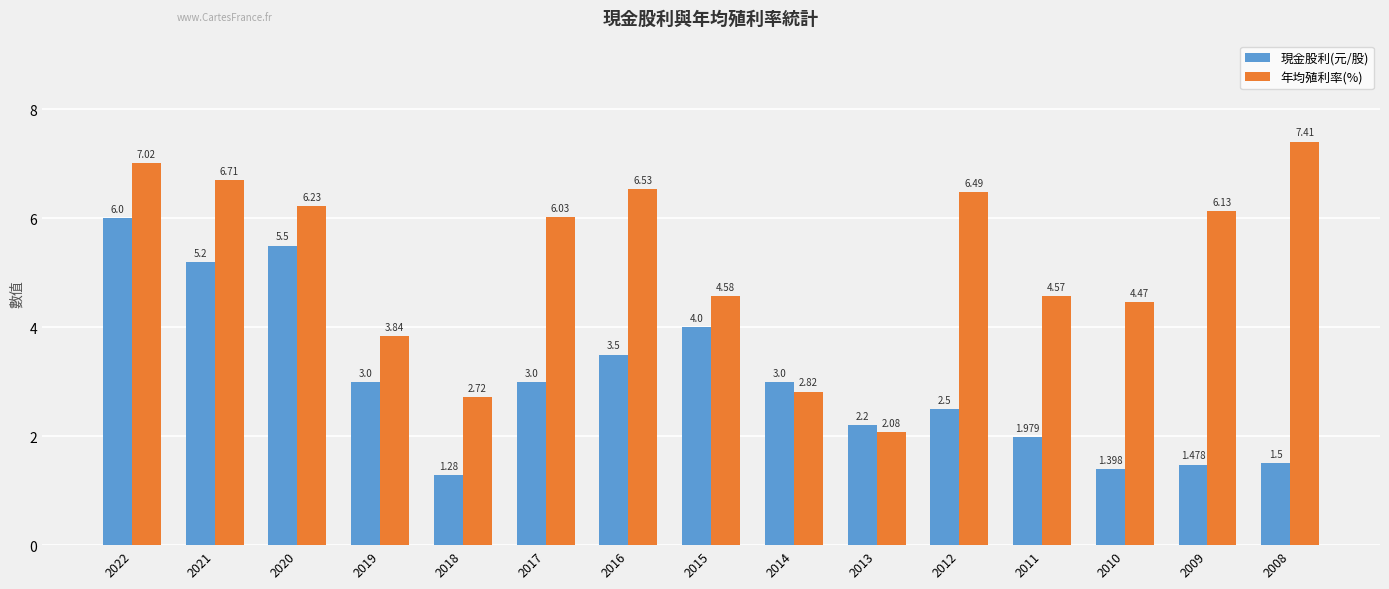

What is the difference between the maximum and minimum values in the 年均殖利率(%) series?

5.3